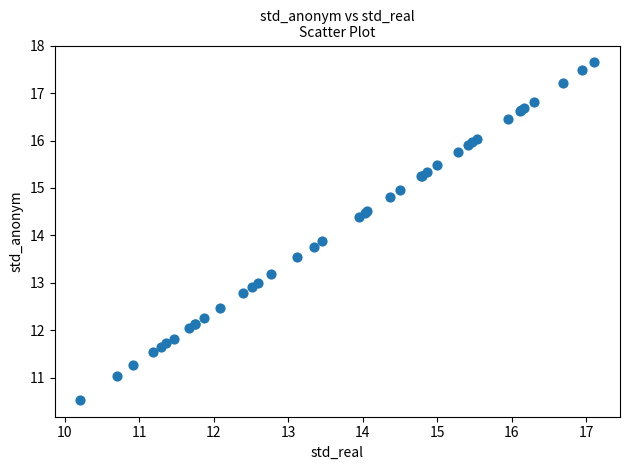

What Y value in the scatter plot is closest to 14?

13.9